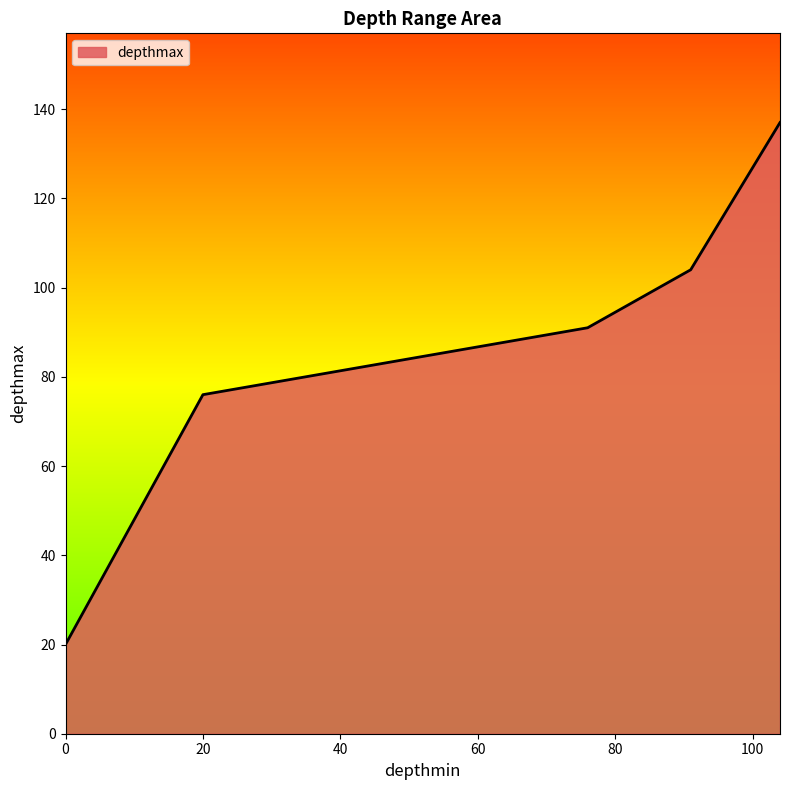

True or false: the data has more than 0 interior local peaks.

False